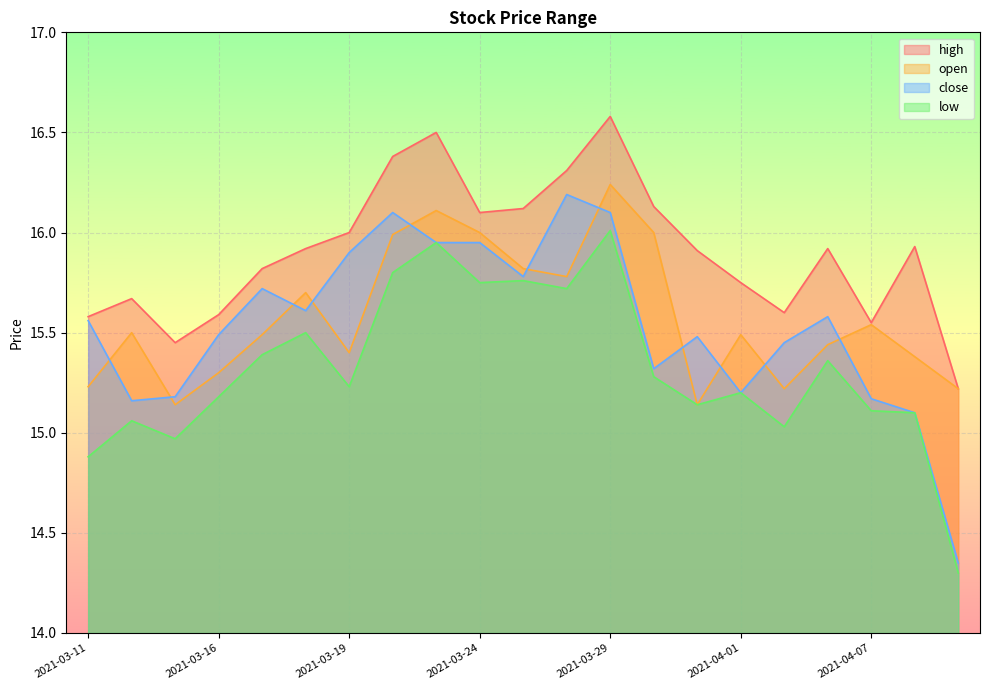

The value of high at 2021-04-01 is 24.4. True or false?

False